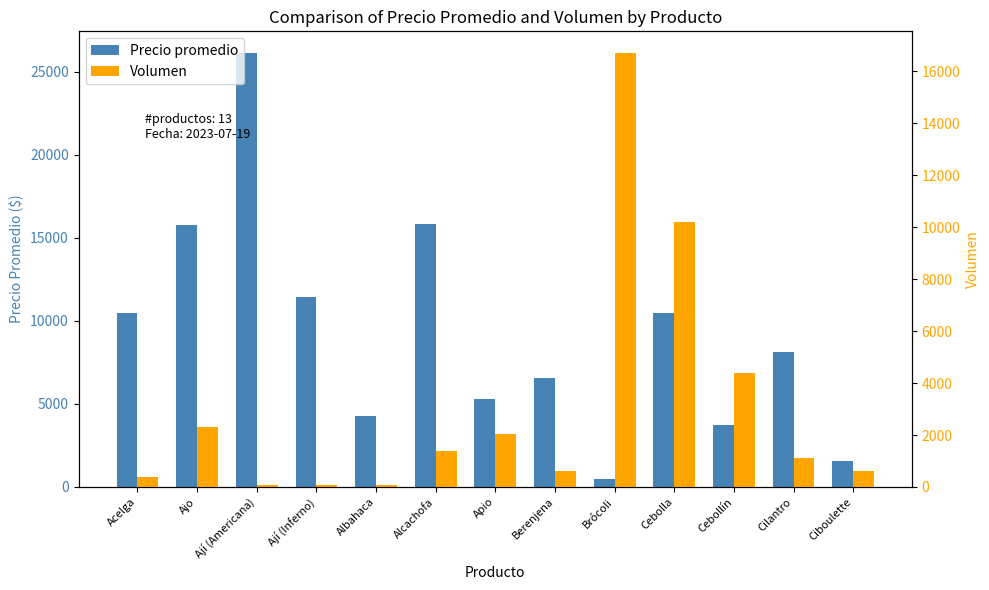

What is the difference between the maximum and minimum values in the Volumen series?

16640